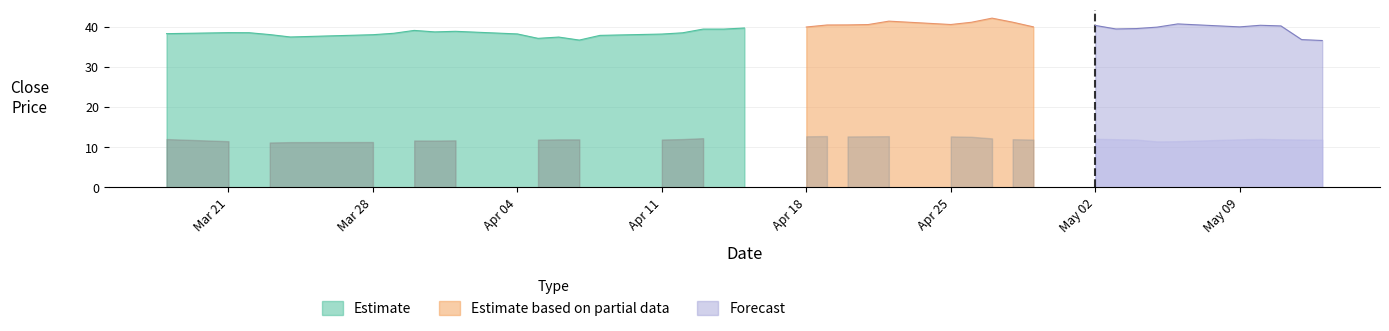

The Estimate series shows 38.1 at Mar 28. True or false?

True